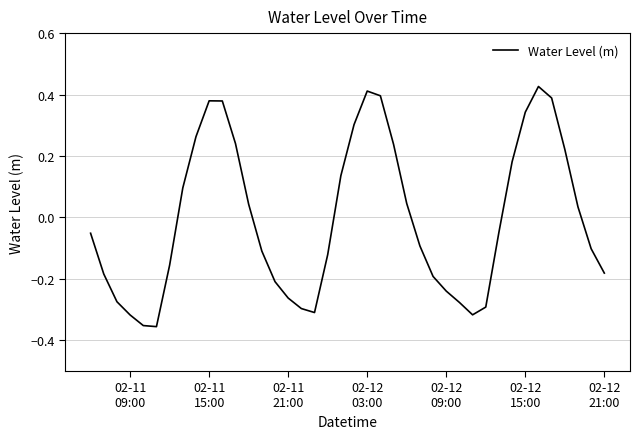

What is the difference between the maximum and minimum values?

0.8